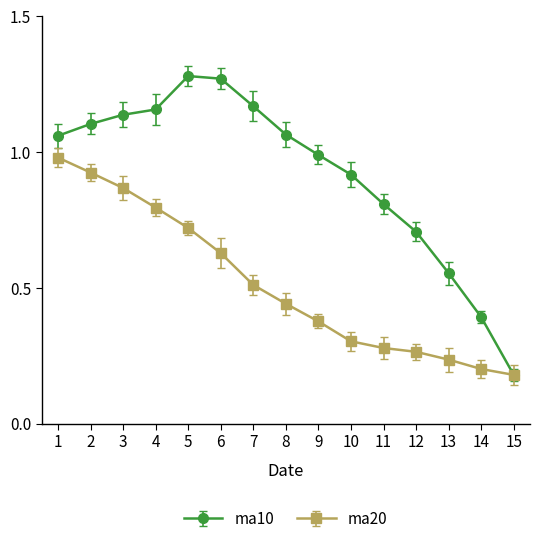

Which series changed the most between 9 and 13?

ma10